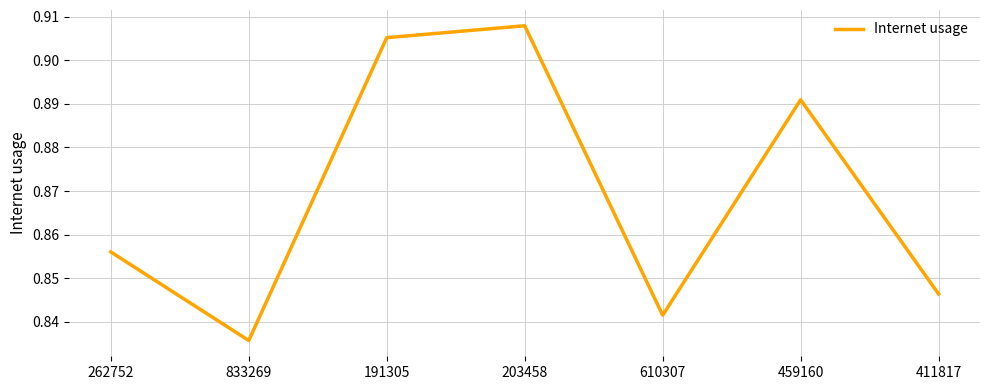

List the labels in order of value, smallest first.

833269, 610307, 411817, 262752, 459160, 191305, 203458